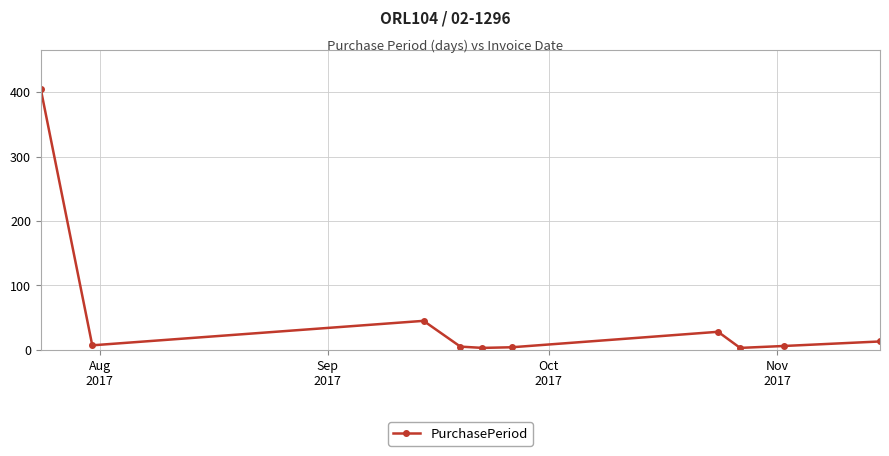

What is the greatest value displayed?

405